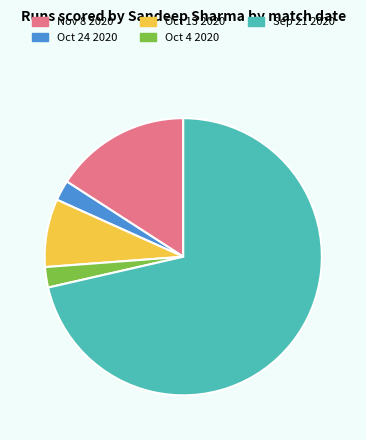

The Sep 21 2020 slice represents 64% of the pie. True or false?

False